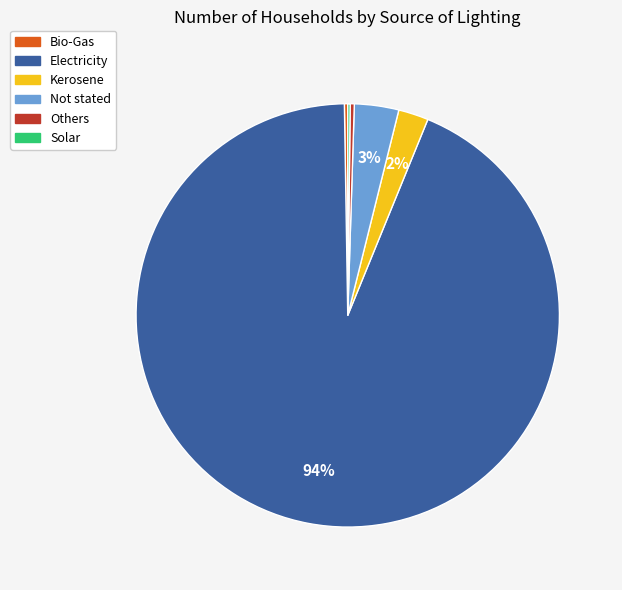

Approximately how many times larger is the value at Not stated compared to Kerosene?

1.5